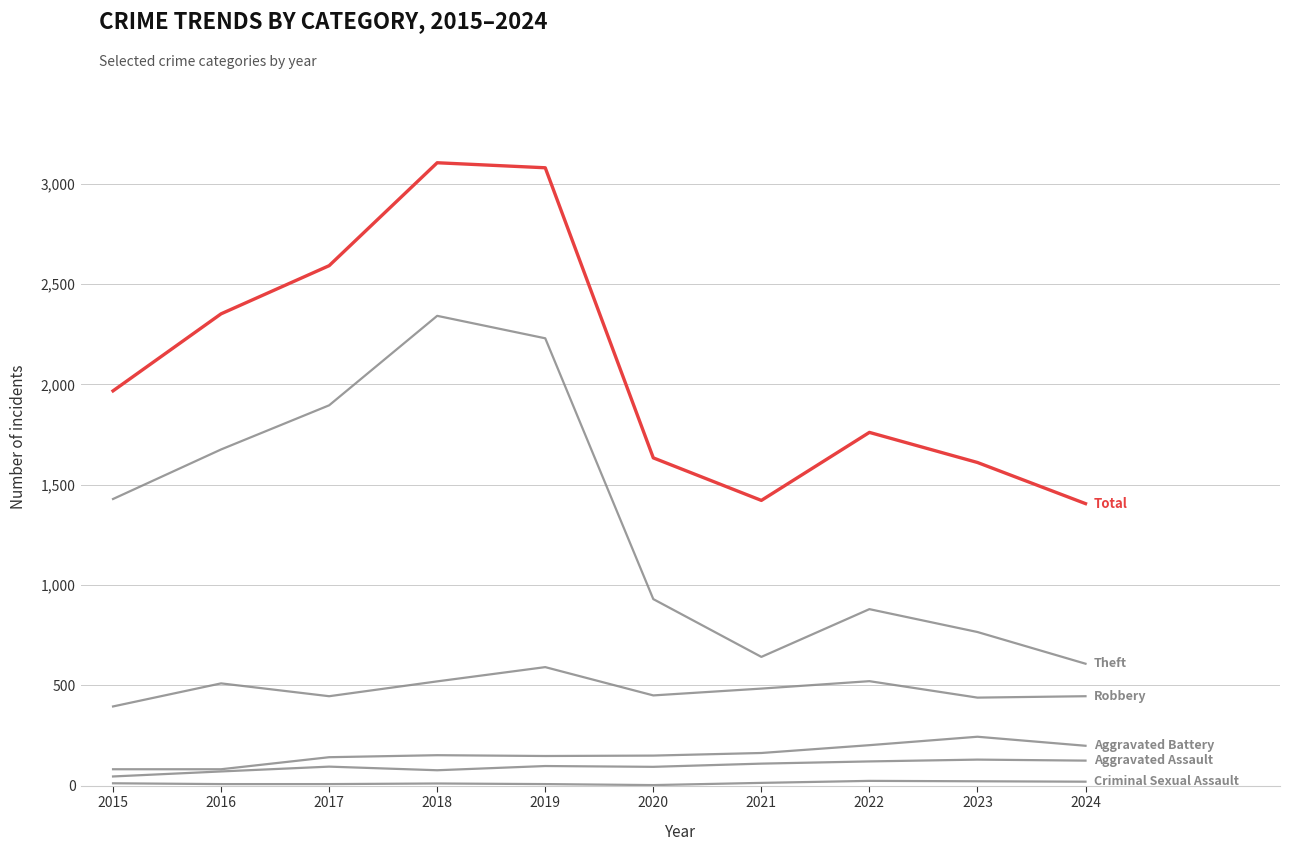

Which label corresponds to the largest value in the chart?

2018